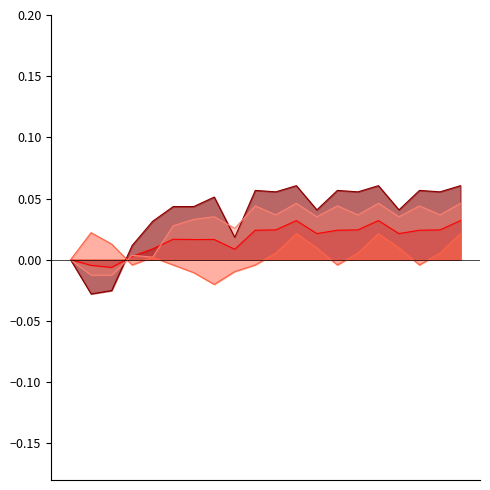

Does the chart display data point markers on the line(s)?

No